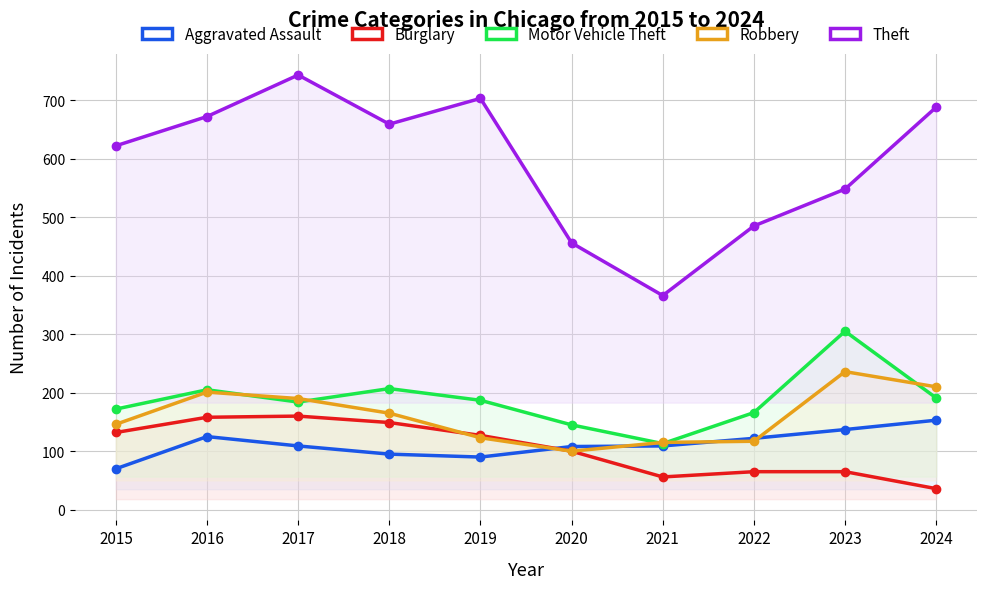

Does the chart have visible grid lines?

Yes